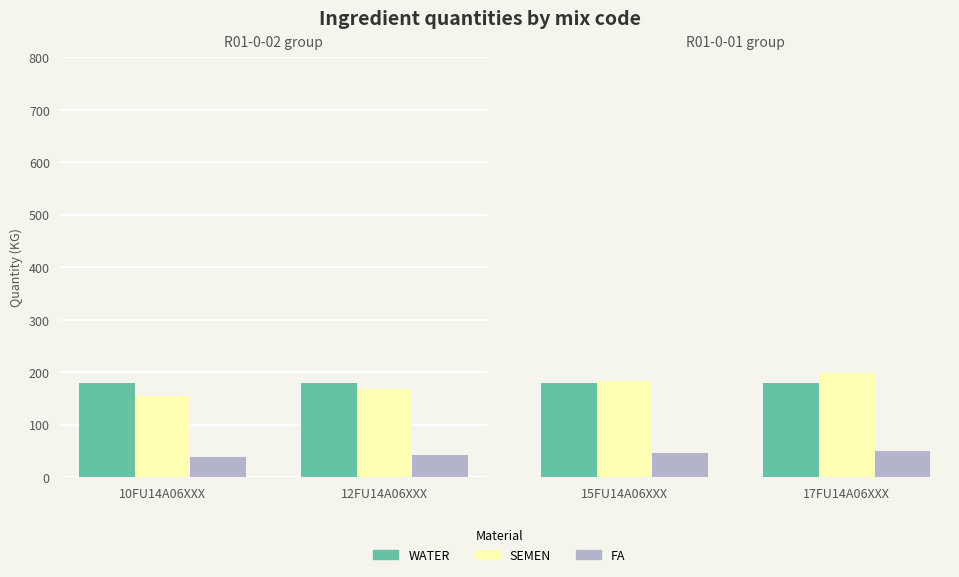

Which series changed the most between 15FU14A06XXX and 17FU14A06XXX?

SEMEN